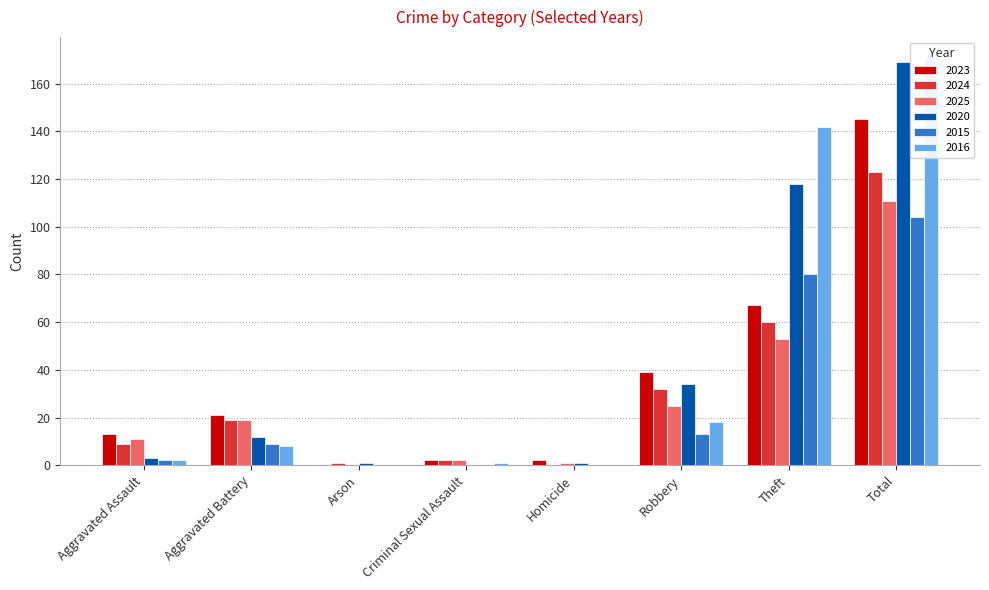

What is the spread (max minus min) of values at Total?

67